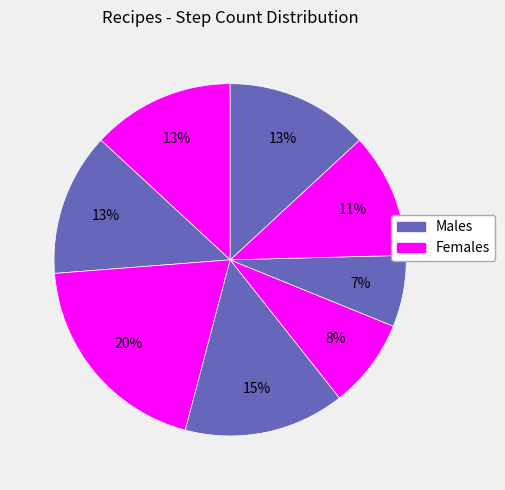

How many segments does this pie chart have?

8